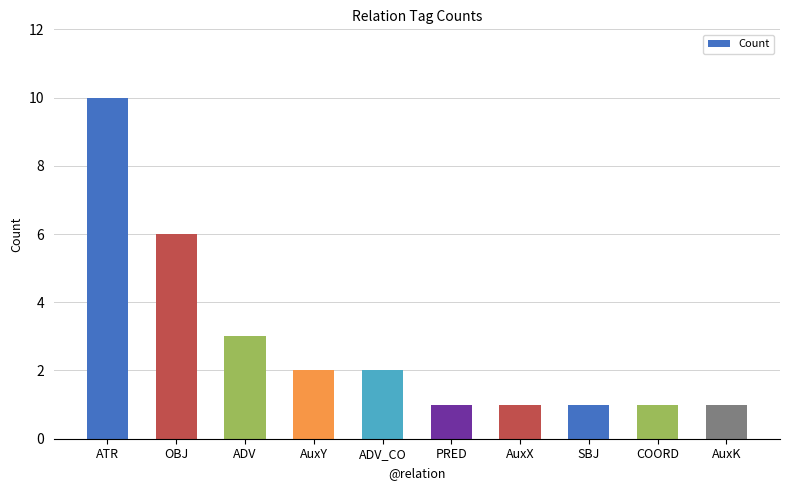

What is the maximum value shown in the chart?

10